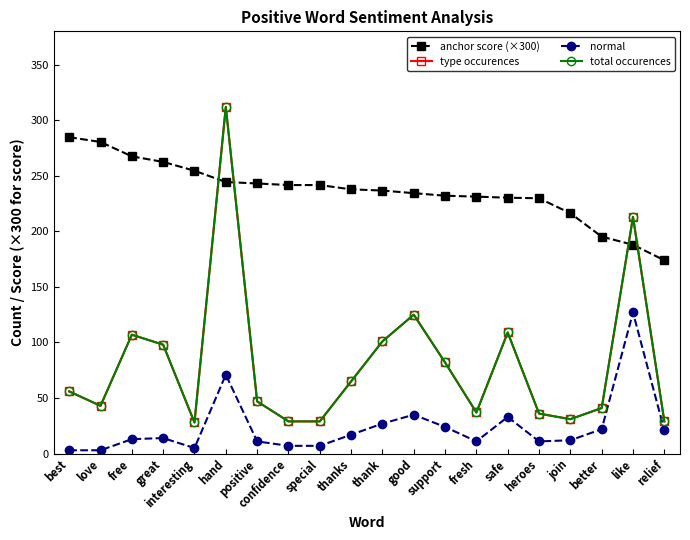

Is this an area chart (filled region under the line)?

No